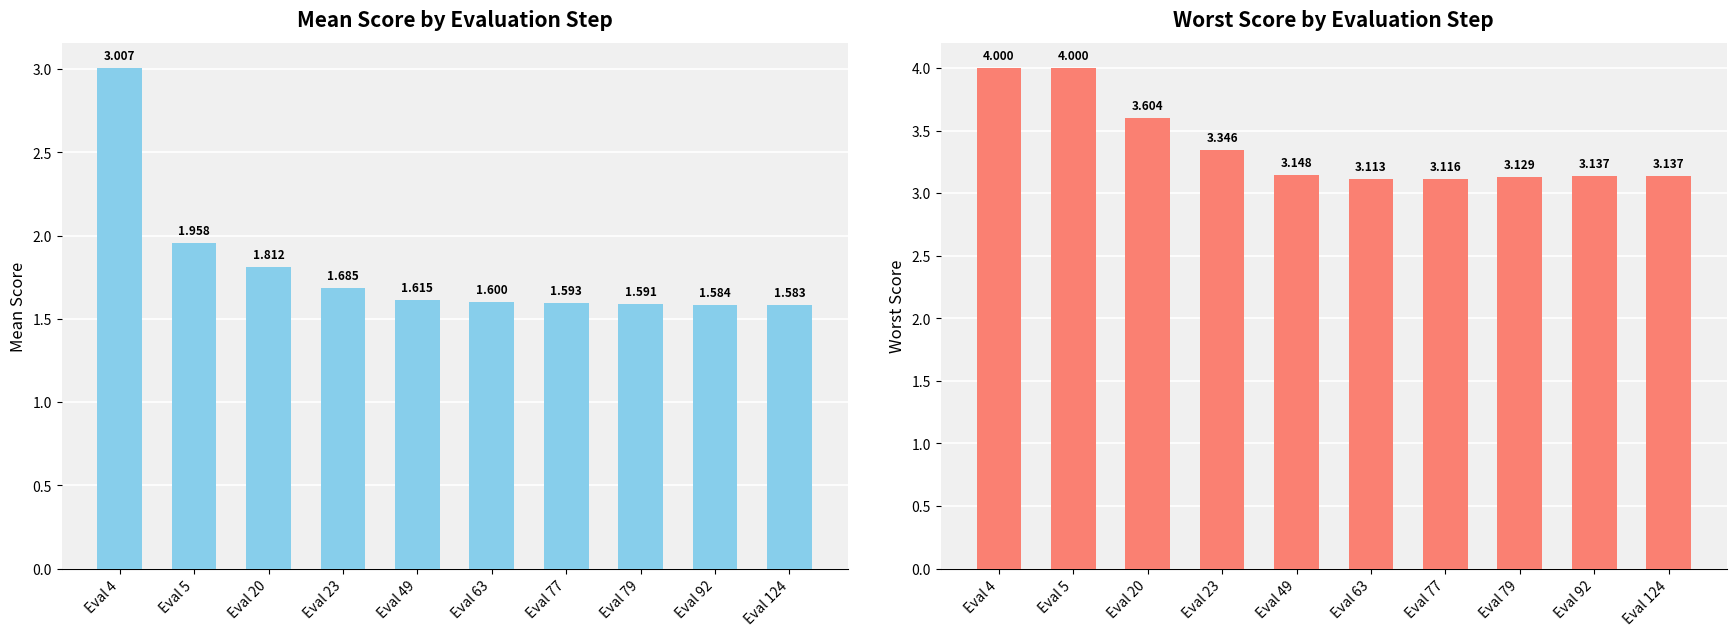

How many groups of bars are there?

10